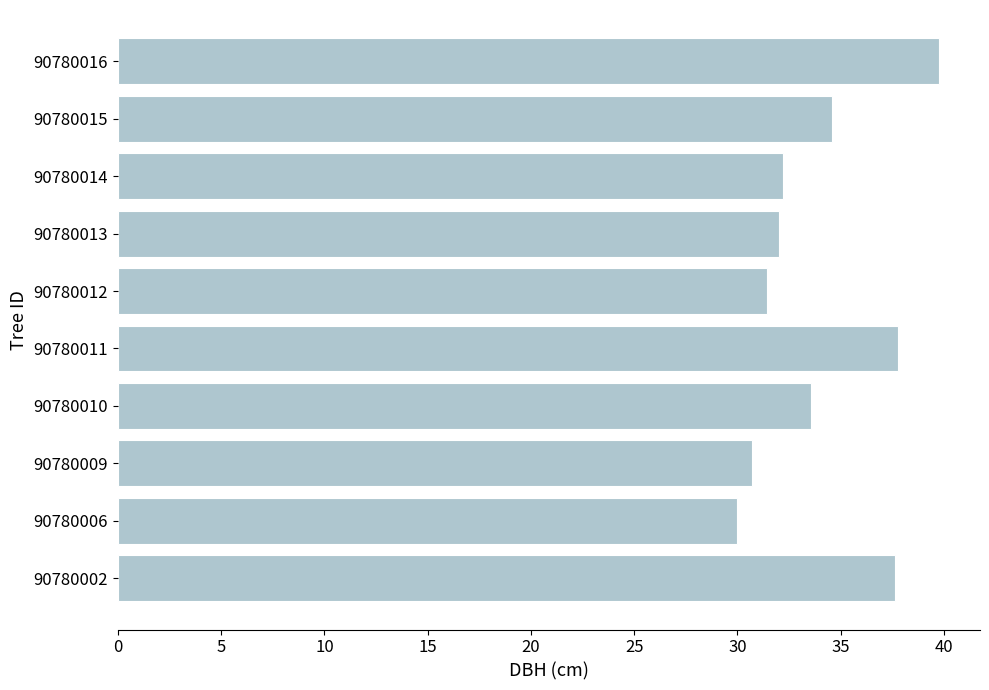

What is the difference between the second highest and minimum values?

7.8